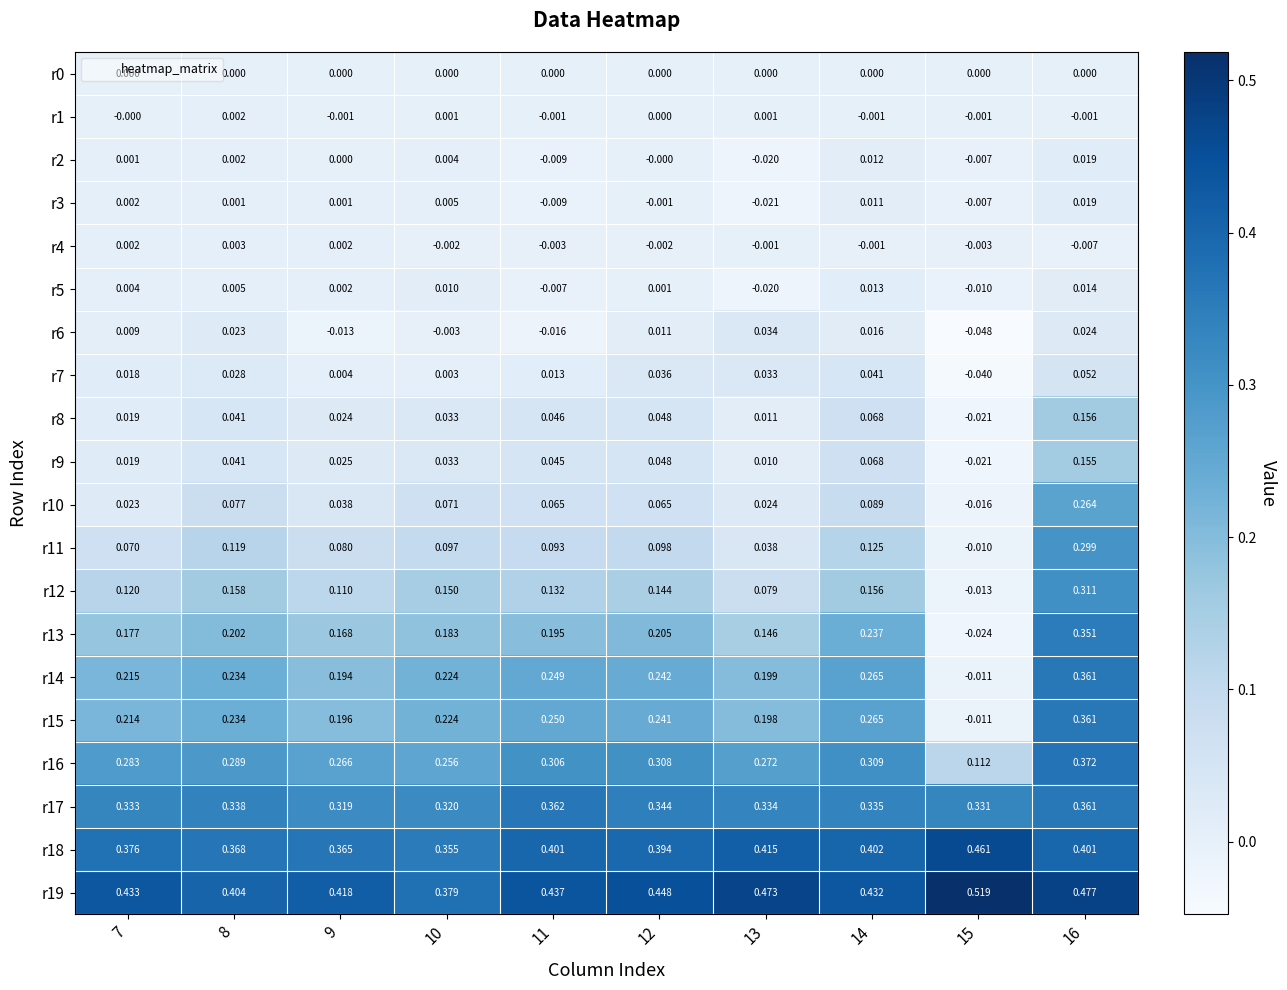

Which series has the widest spread of values?

r13